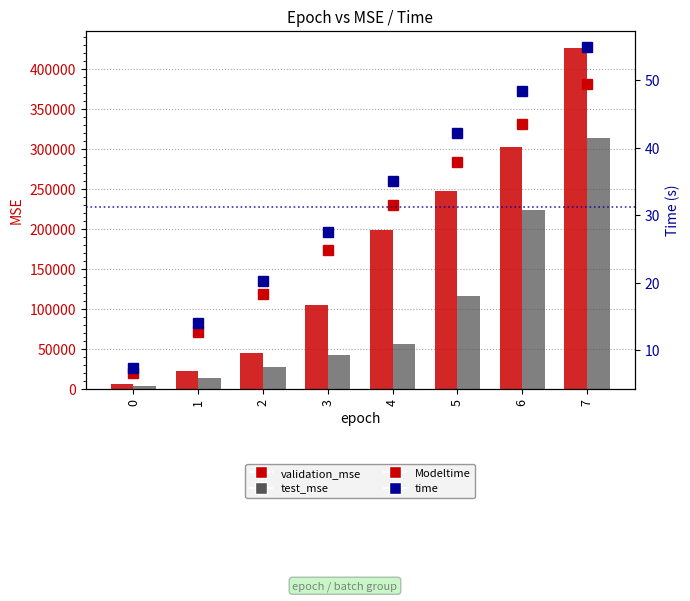

Is it true that test_mse equals 350658.4 at 6?

False